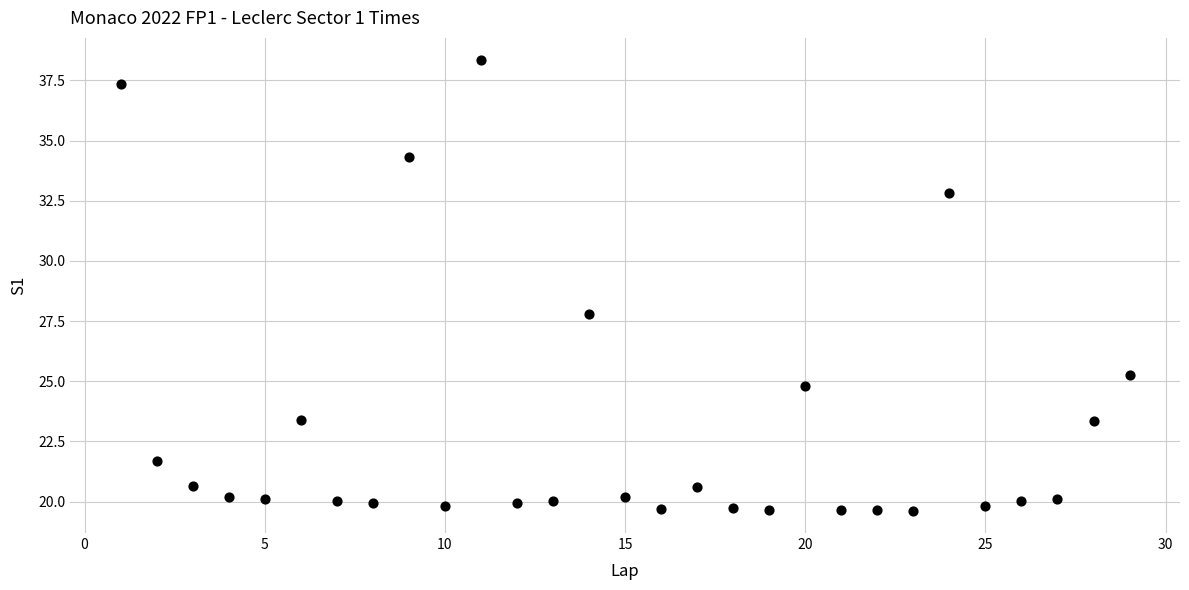

What is the range of X values (max minus min)?

28.0